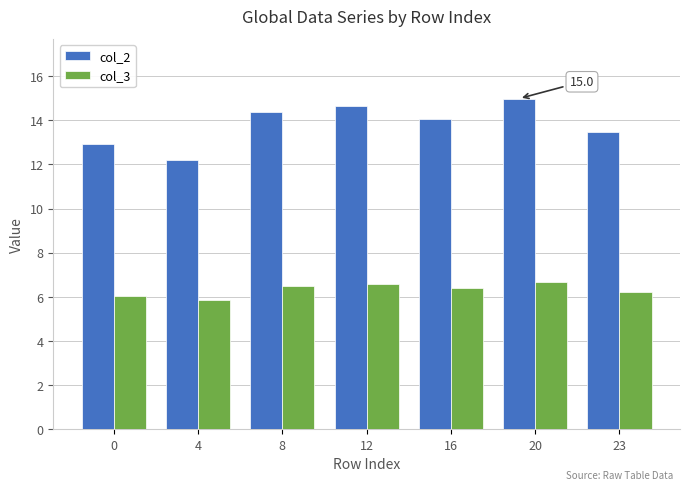

Where does the col_2 series first go above 14?

8